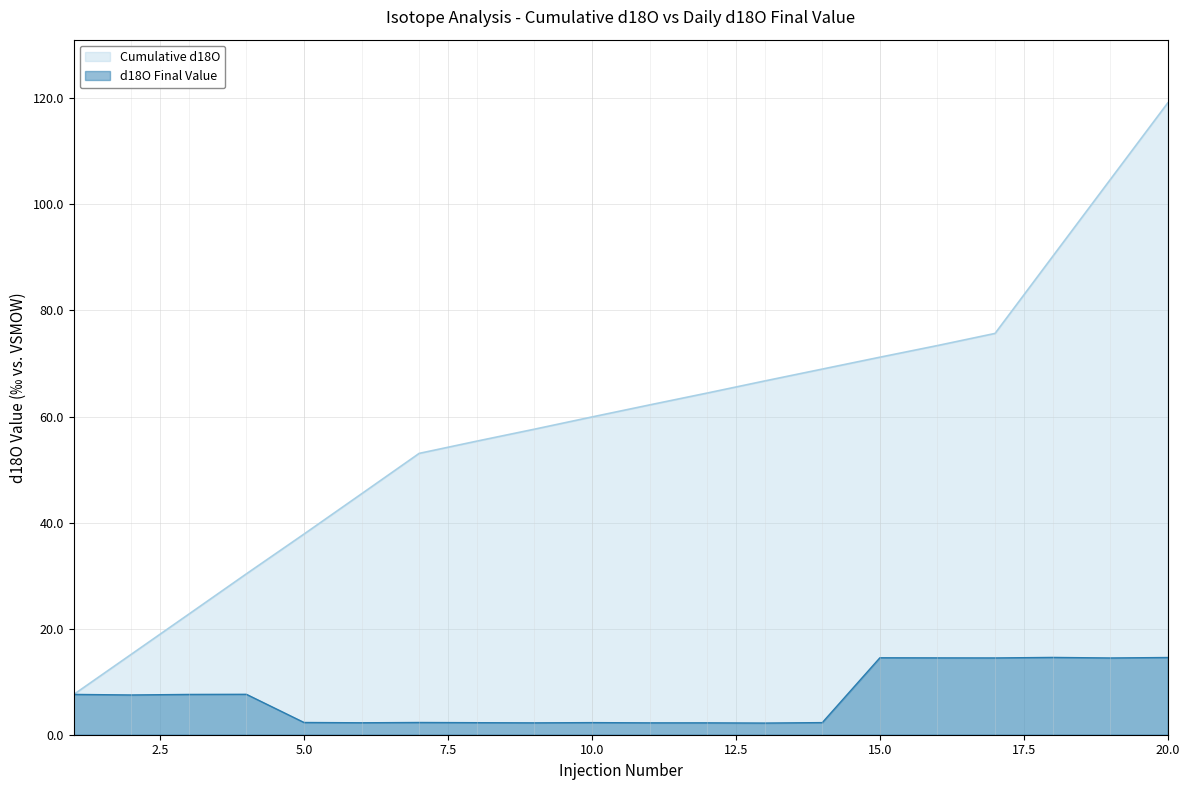

List the series in order of their overall mean, lowest first.

d18O Final Value, Cumulative d18O